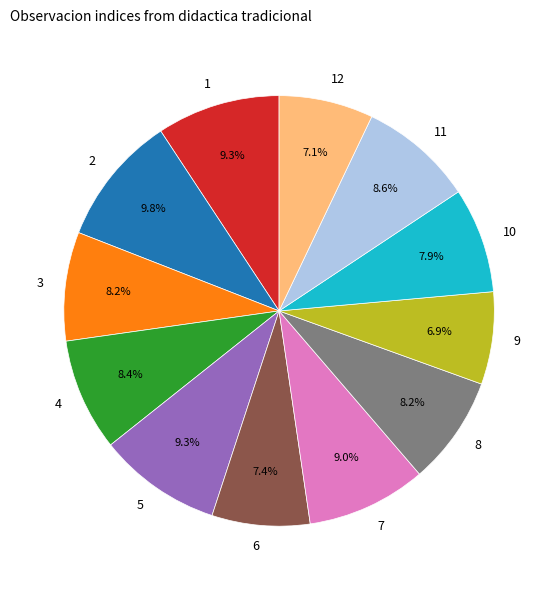

Which slice is the largest?

2